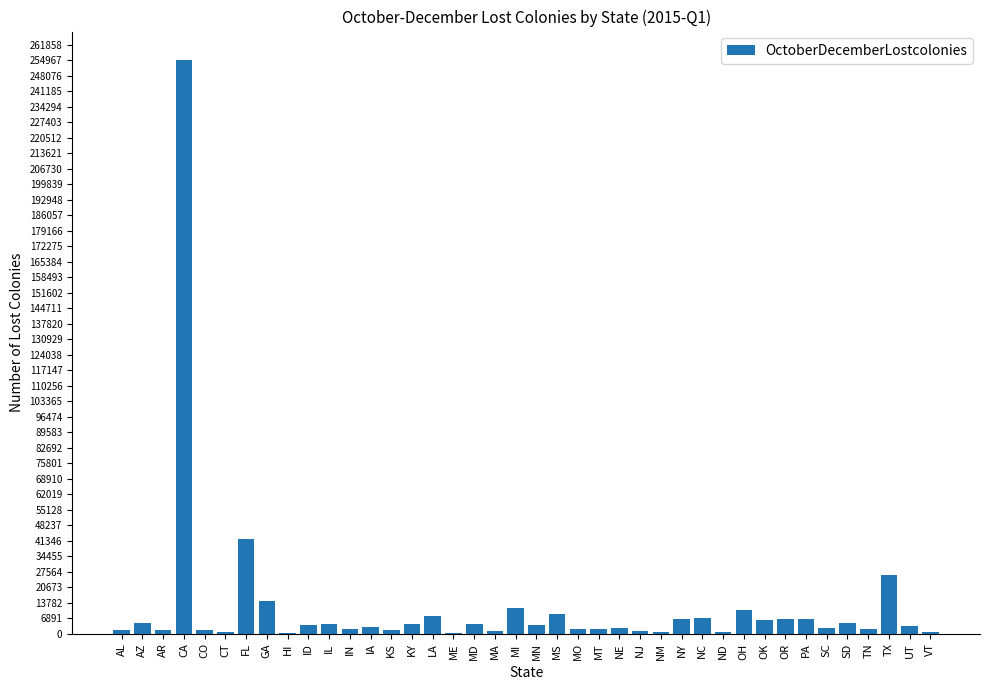

How many data points does each series have?

40